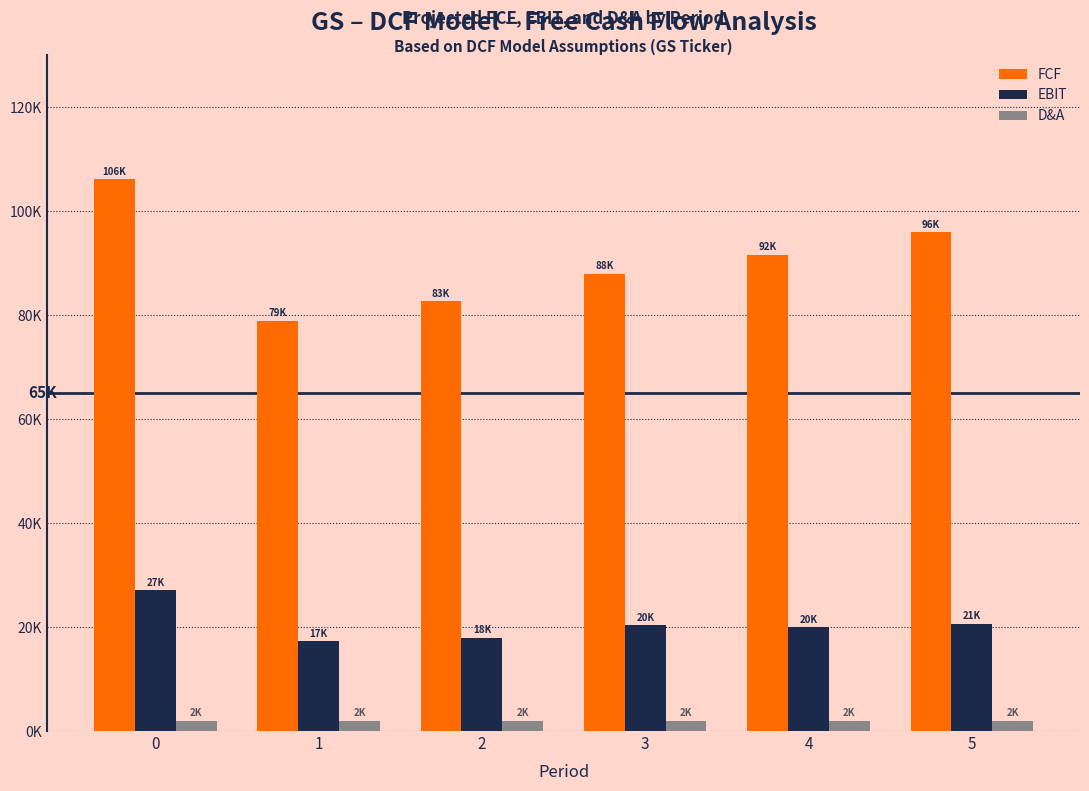

Does the chart contain stacked bars?

No